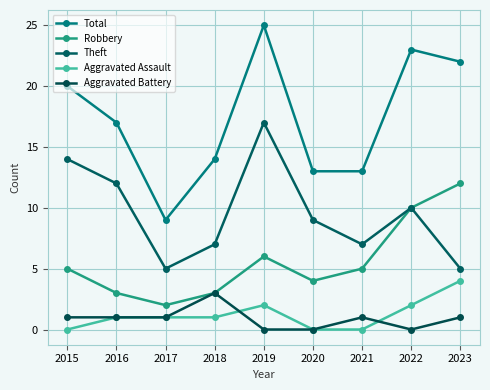

Count the number of data series in this chart.

5